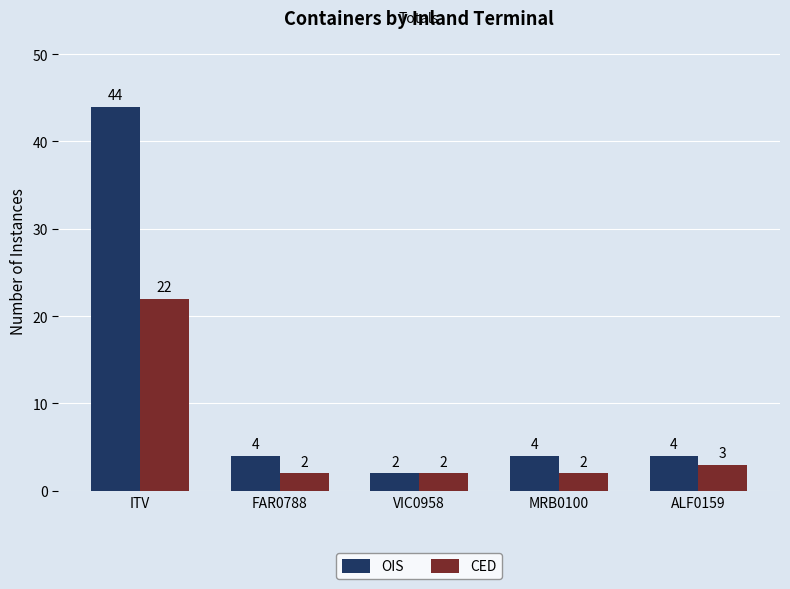

What are all the series names shown in the legend?

OIS, CED